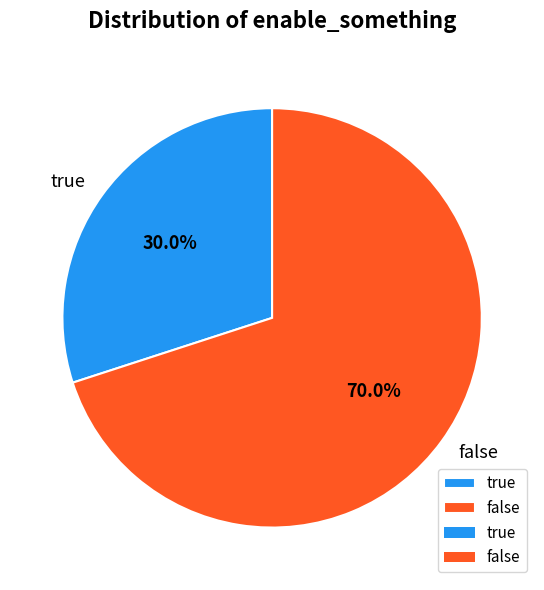

What percentage is the true slice, to the nearest percent?

30%